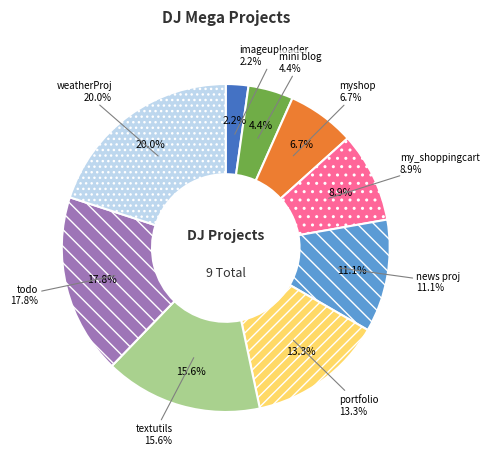

What is the change in value from imageuploader to myshop?

+2